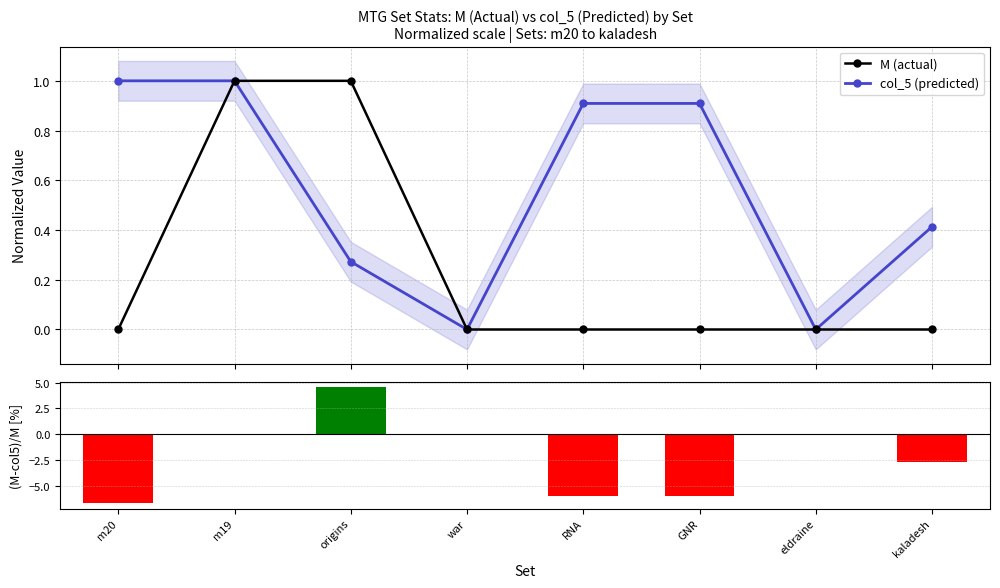

At which label is M (actual) closest to 0?

m20